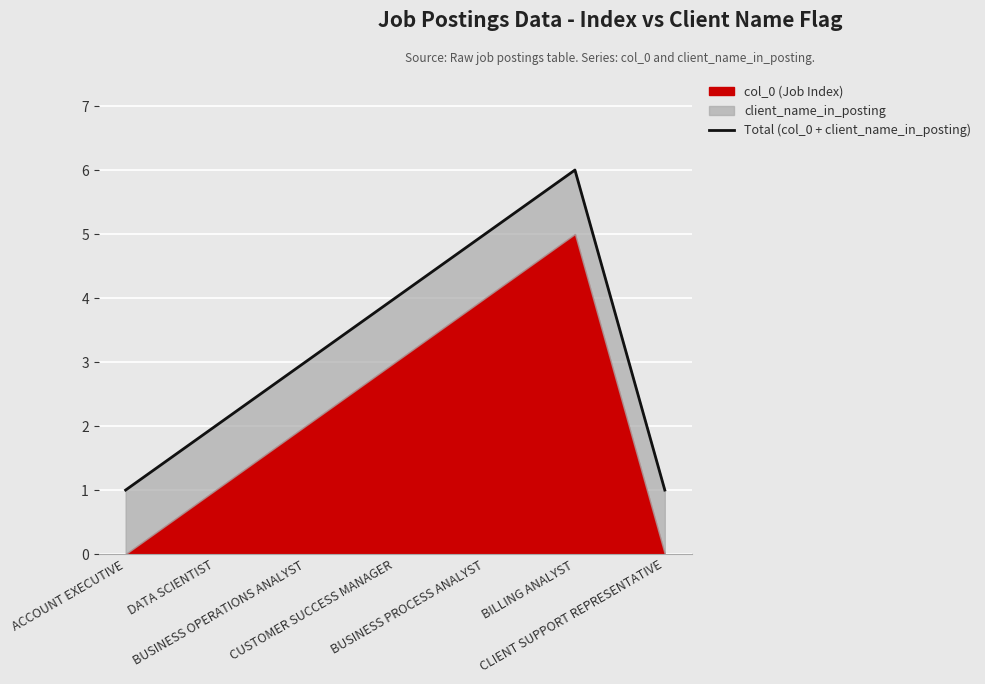

At which label does the data first exceed 3?

CUSTOMER SUCCESS MANAGER